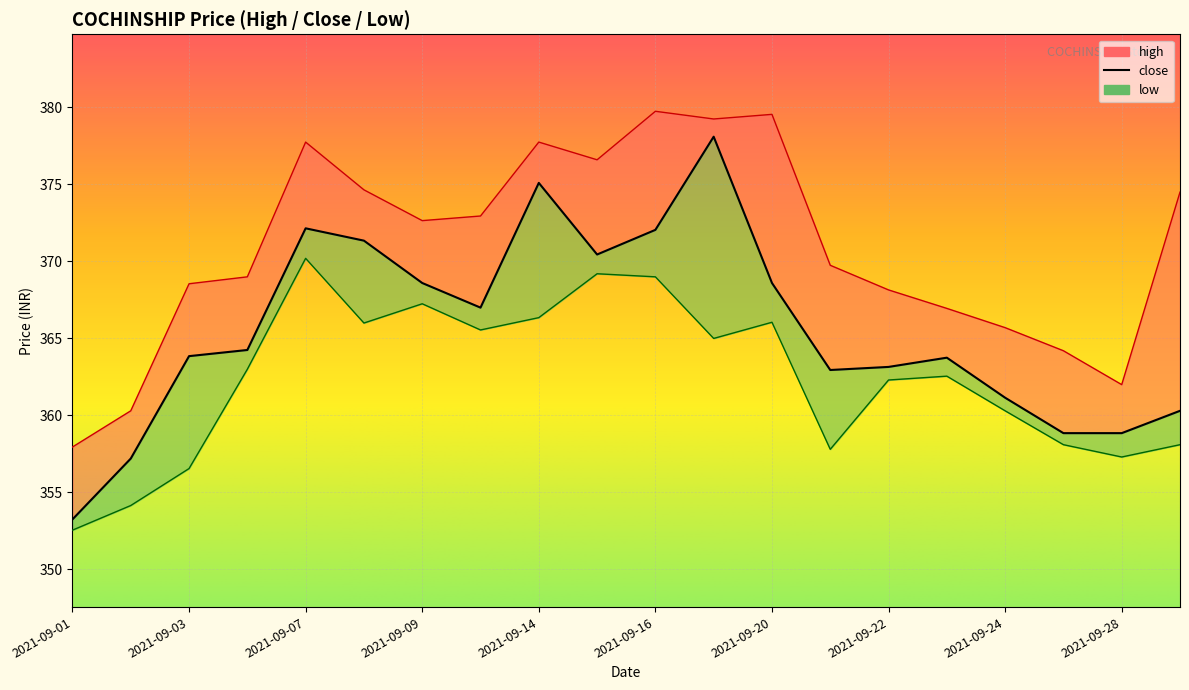

How many data points in close are less than 364?

10